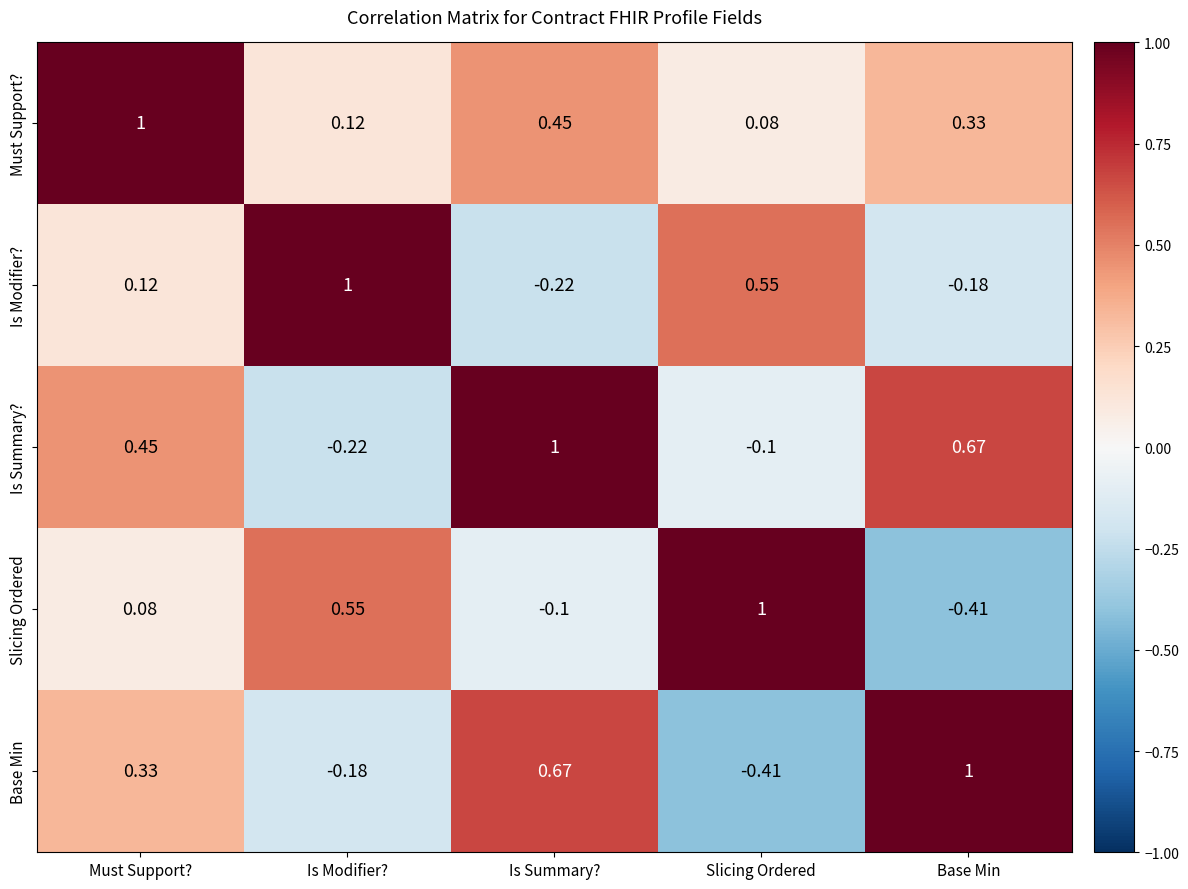

What is the difference between the highest and lowest values at Is Summary??

1.2